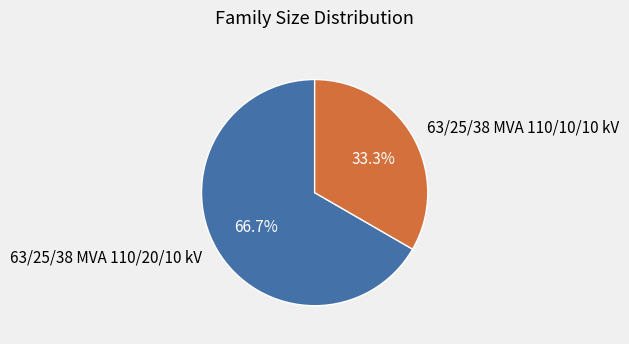

True or false: 63/25/38 MVA 110/10/10 kV accounts for 21% of the total.

False